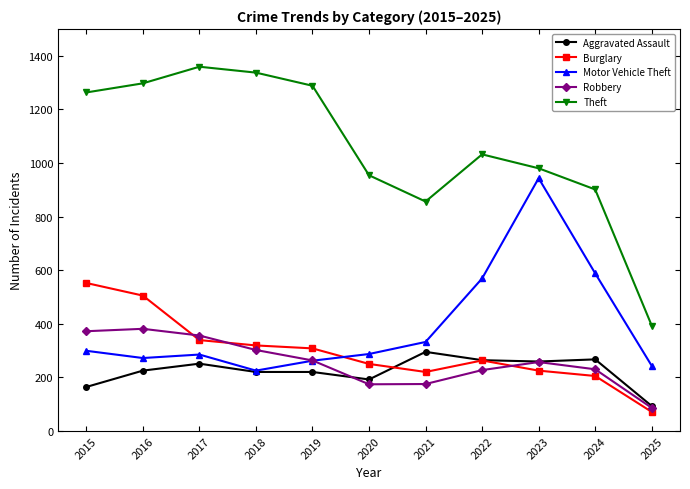

Rank the series by their maximum value, from highest to lowest.

Theft, Motor Vehicle Theft, Burglary, Robbery, Aggravated Assault